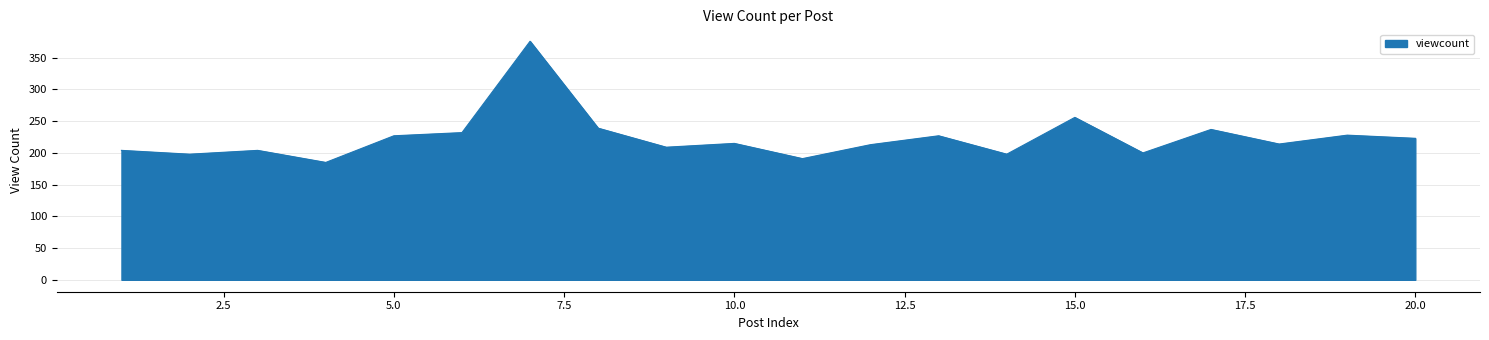

What is the minimum value shown in the chart?

185